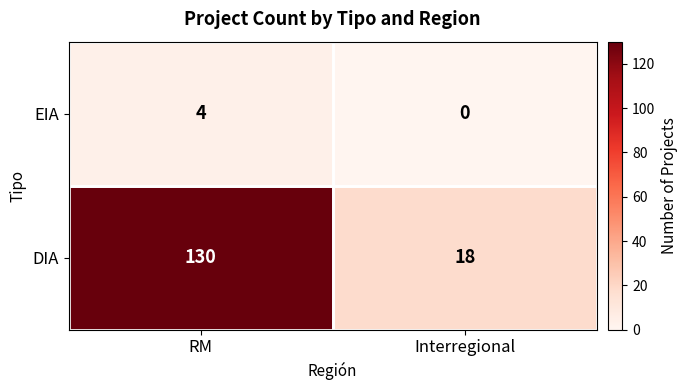

Rank the series at RM from lowest to highest value.

EIA, DIA